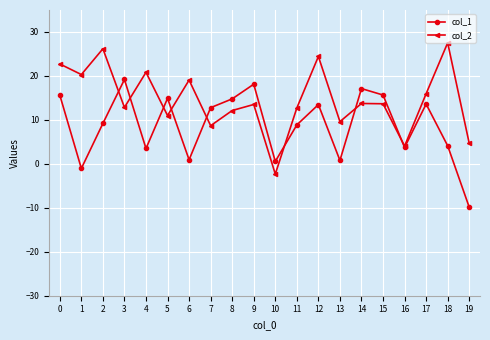

What is the maximum value for col_1?

19.2